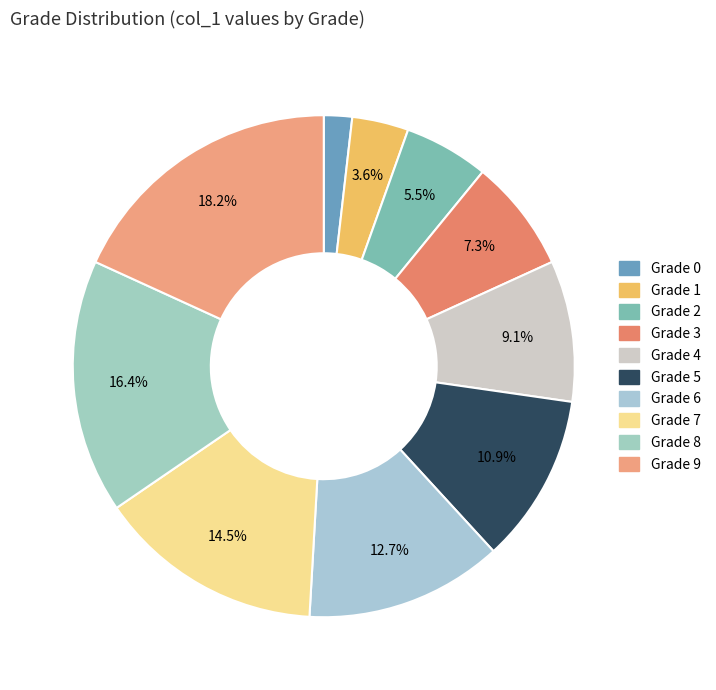

How many slices are in this pie chart?

10